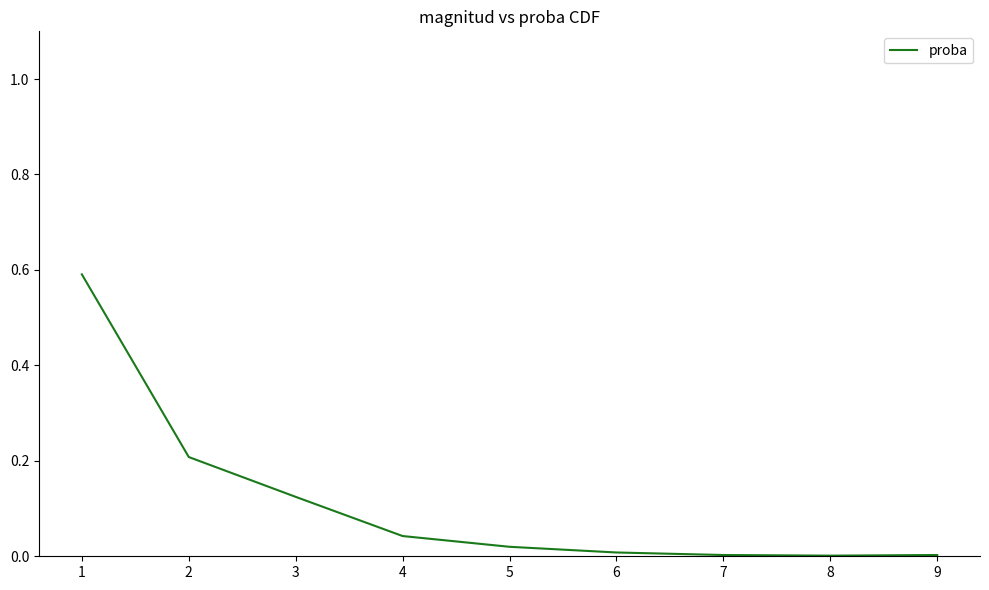

Does the chart display data point markers on the line(s)?

No